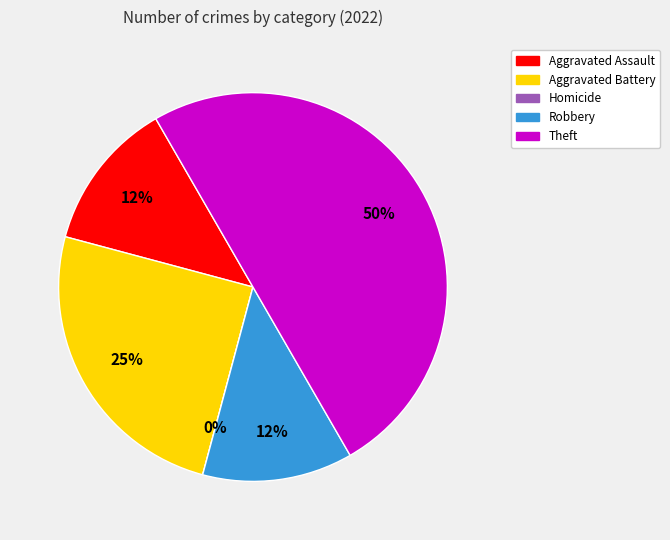

To the nearest percent, what is the average slice percentage?

20%